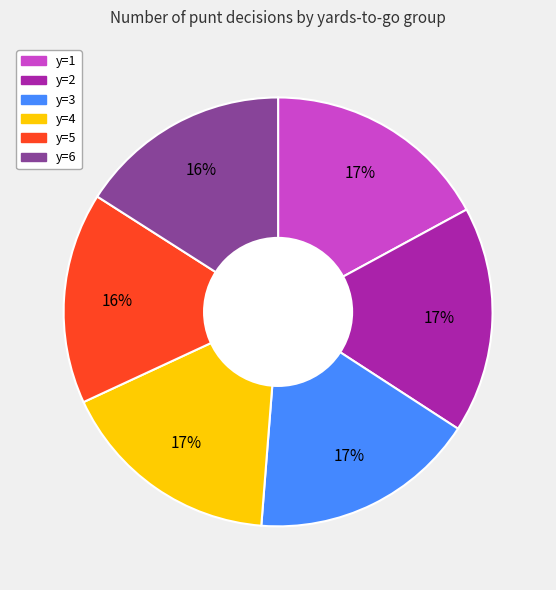

Is there a majority slice in this chart?

No